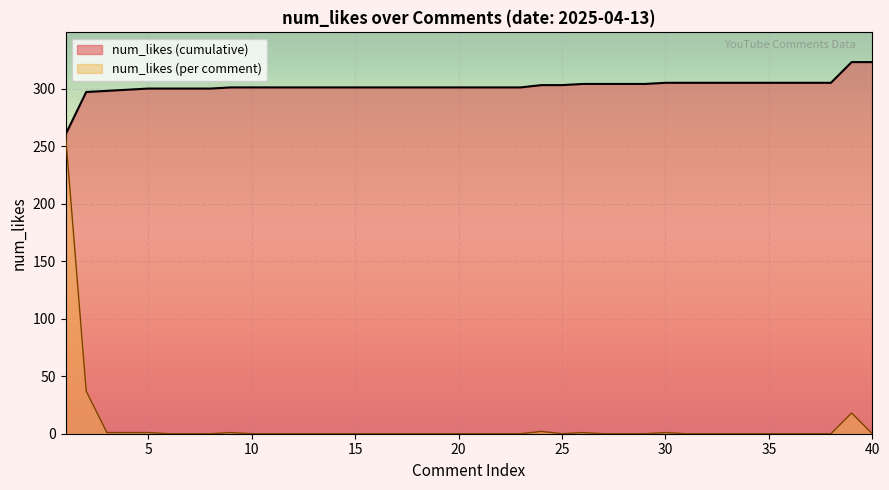

How many points are higher than both their immediate neighbors (excluding endpoints)?

5